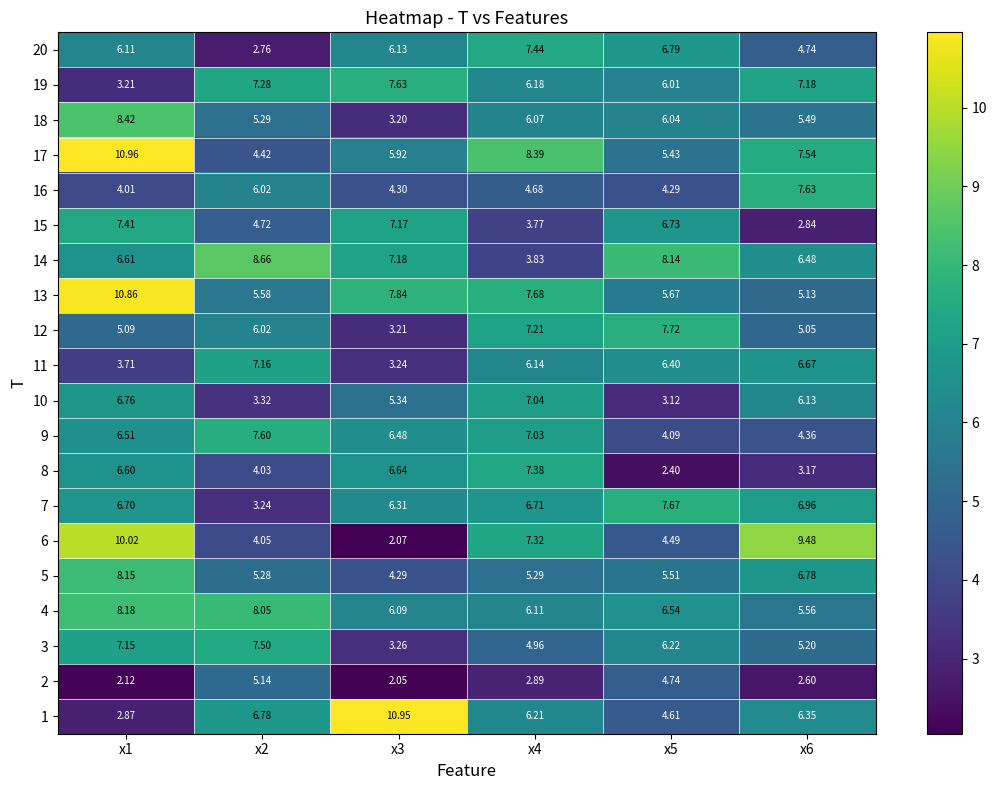

Is the value of 12 at x1 greater than the value of 13 at x5?

No